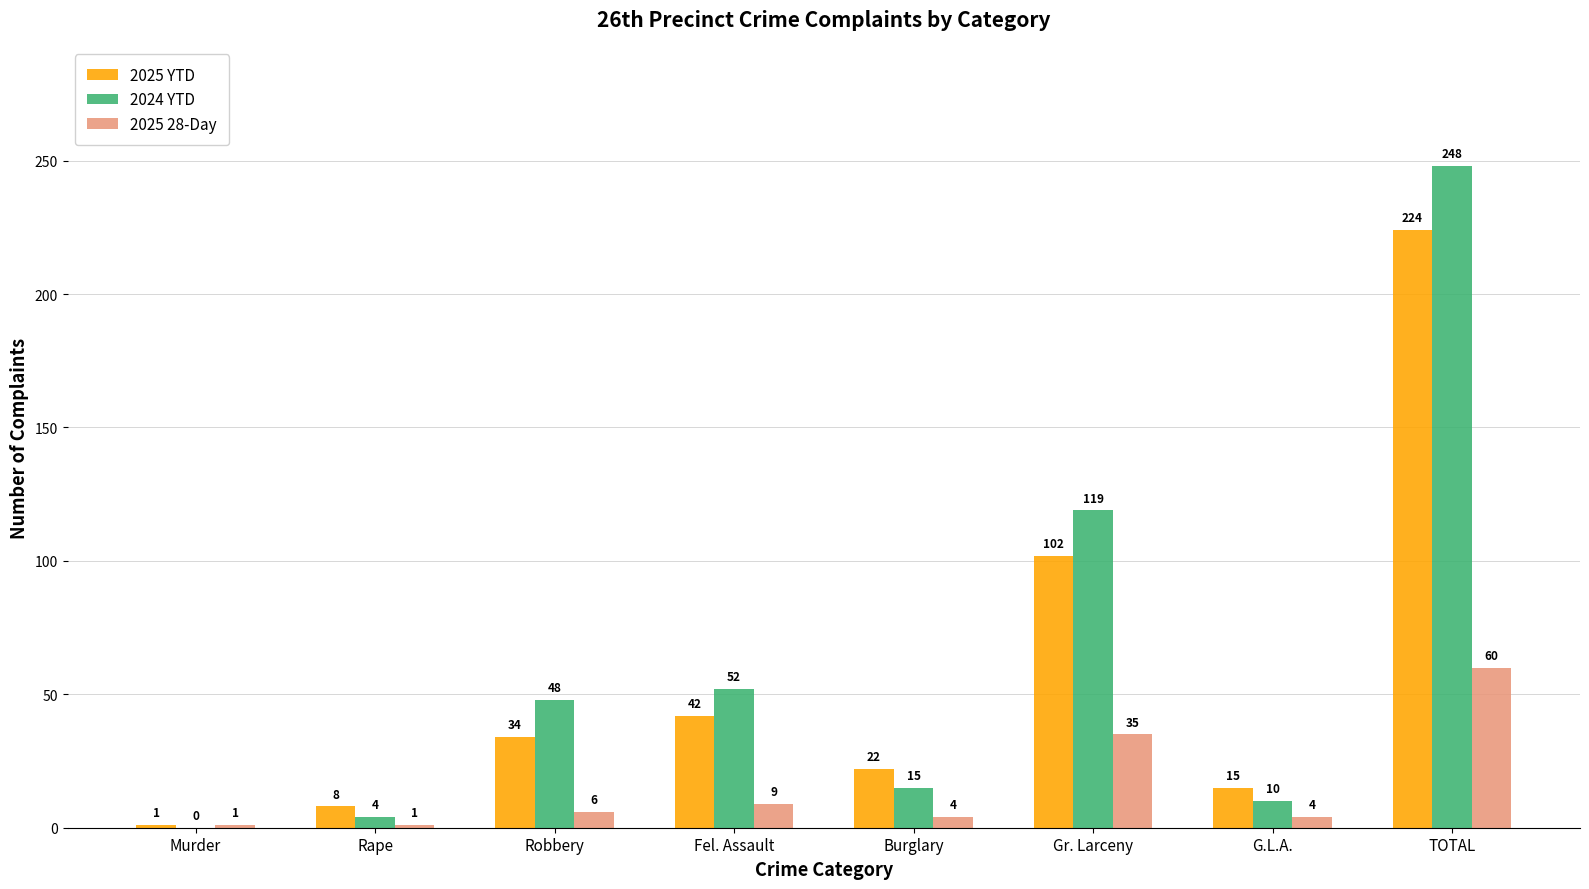

Are the bars grouped side by side (vs. stacked)?

Yes